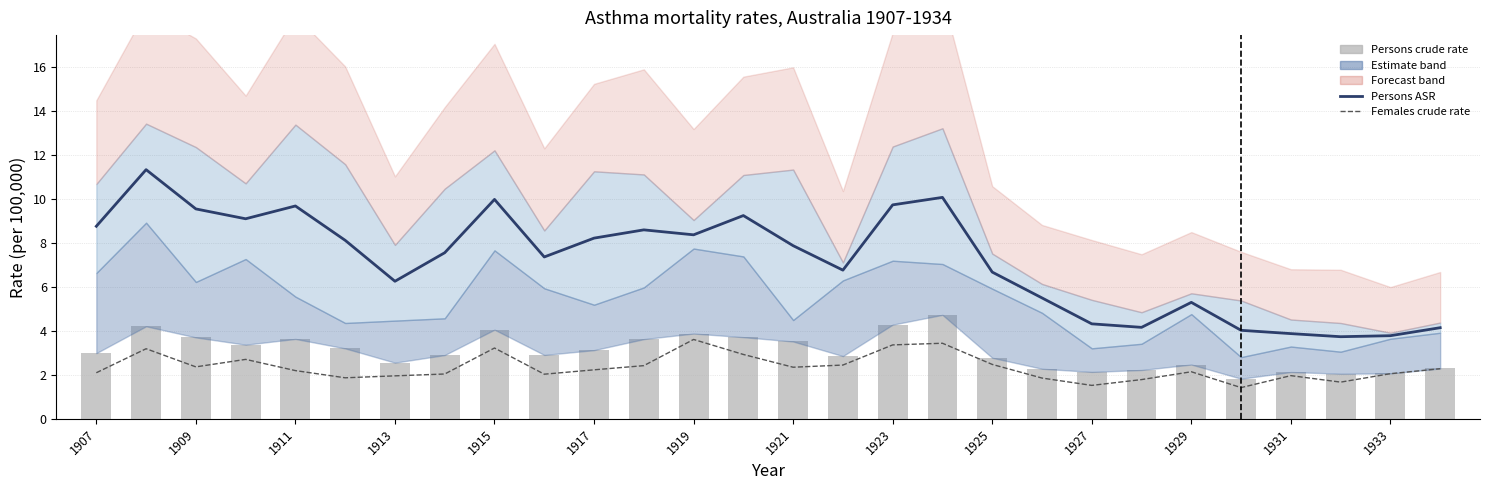

Is the value of Persons ASR at 26 greater than the value of Persons crude rate at 17?

No